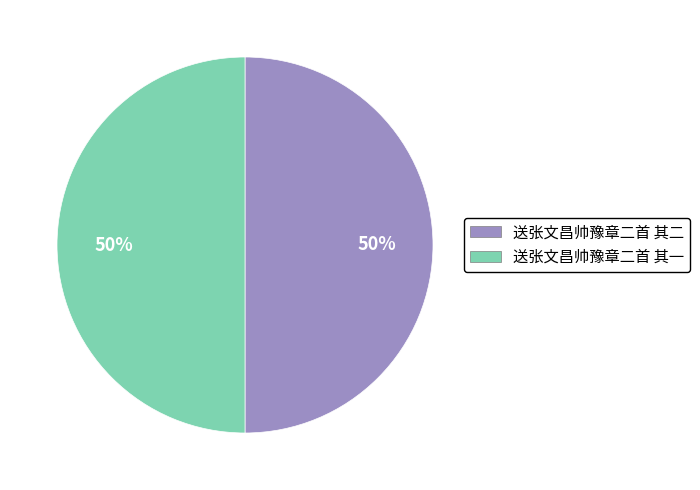

How many slices are in this pie chart?

2